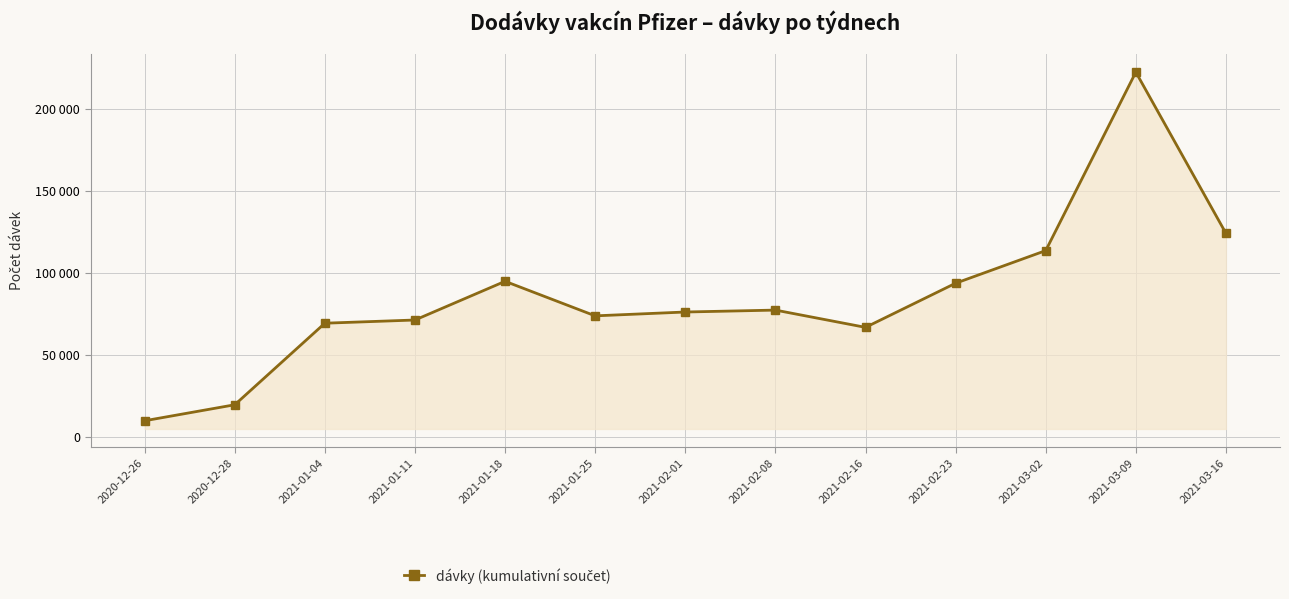

Is this an area chart (filled region under the line)?

Yes